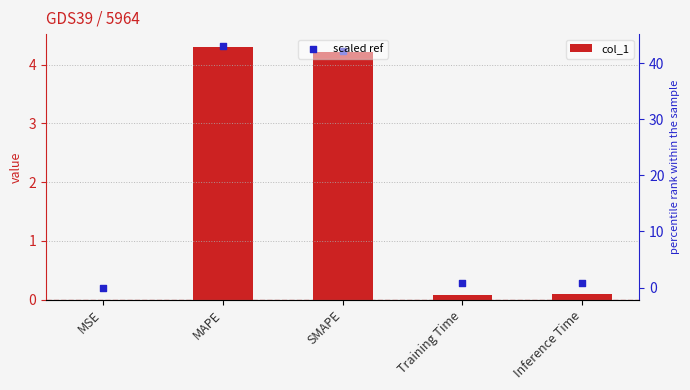

At how many categories does at least one series exceed 22?

2